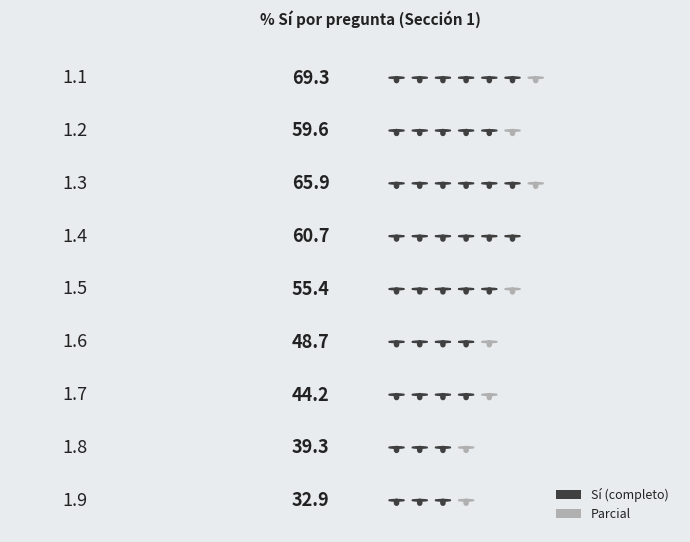

Which series has the widest spread of values?

Sí